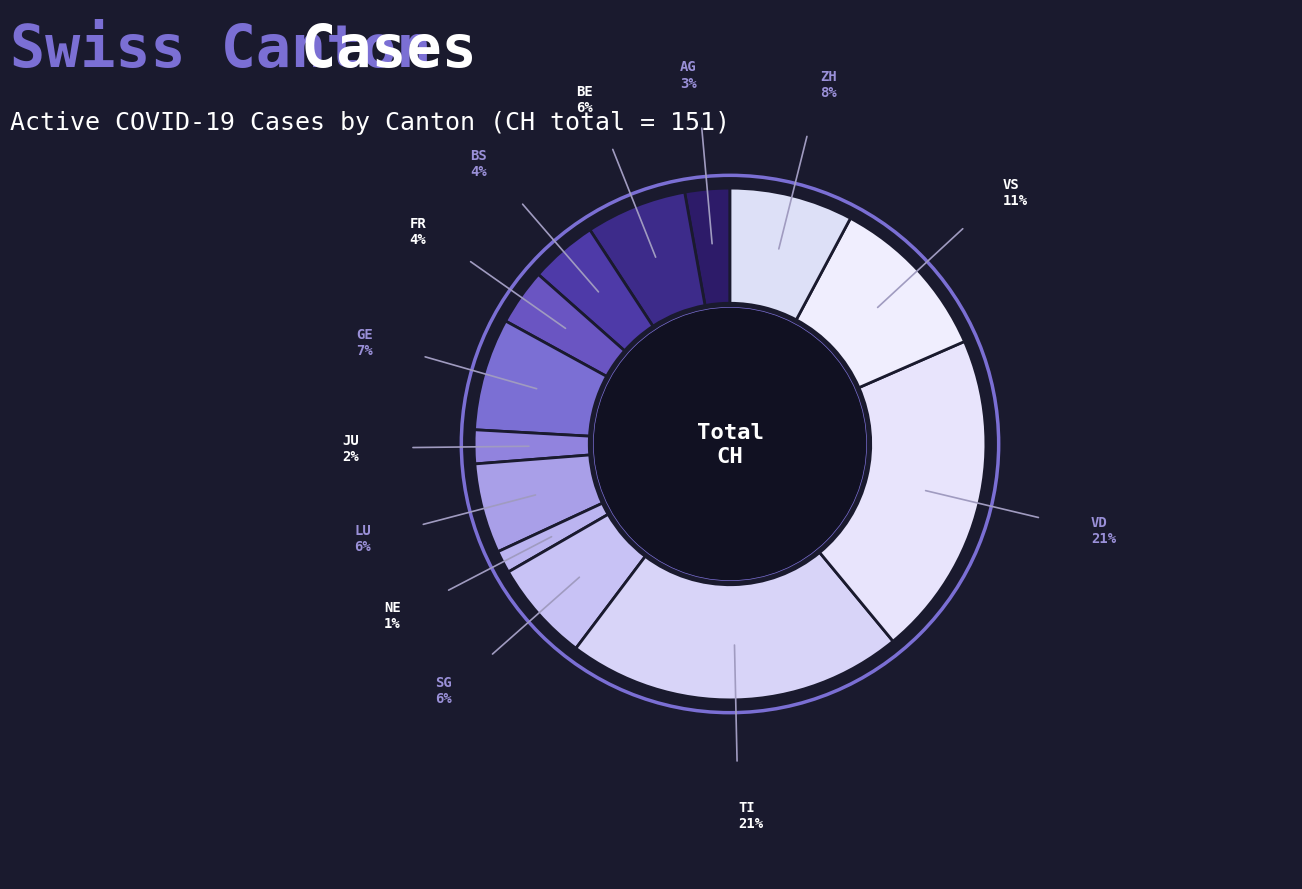

Count the number of slices in the pie.

13